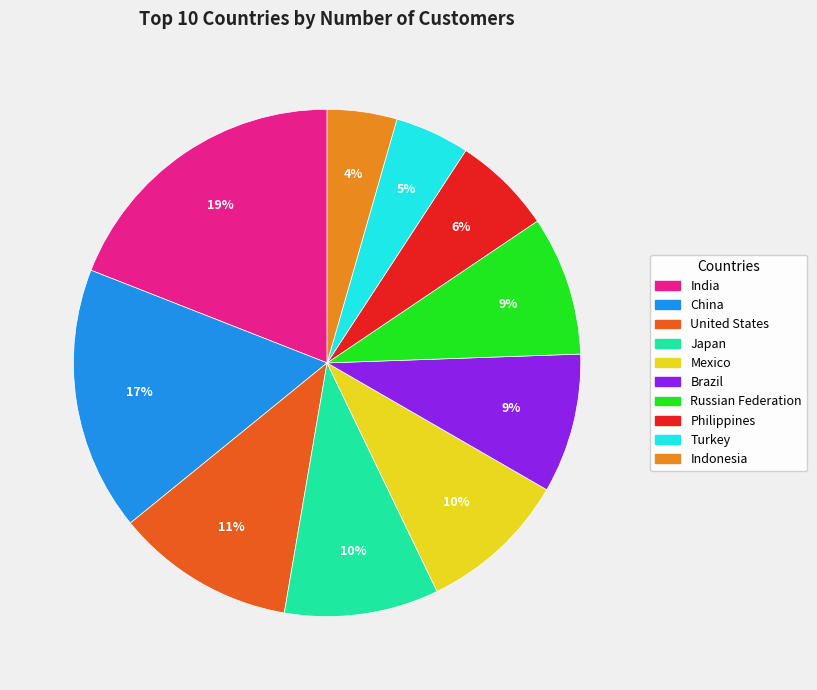

Which category has the biggest portion of the pie?

India